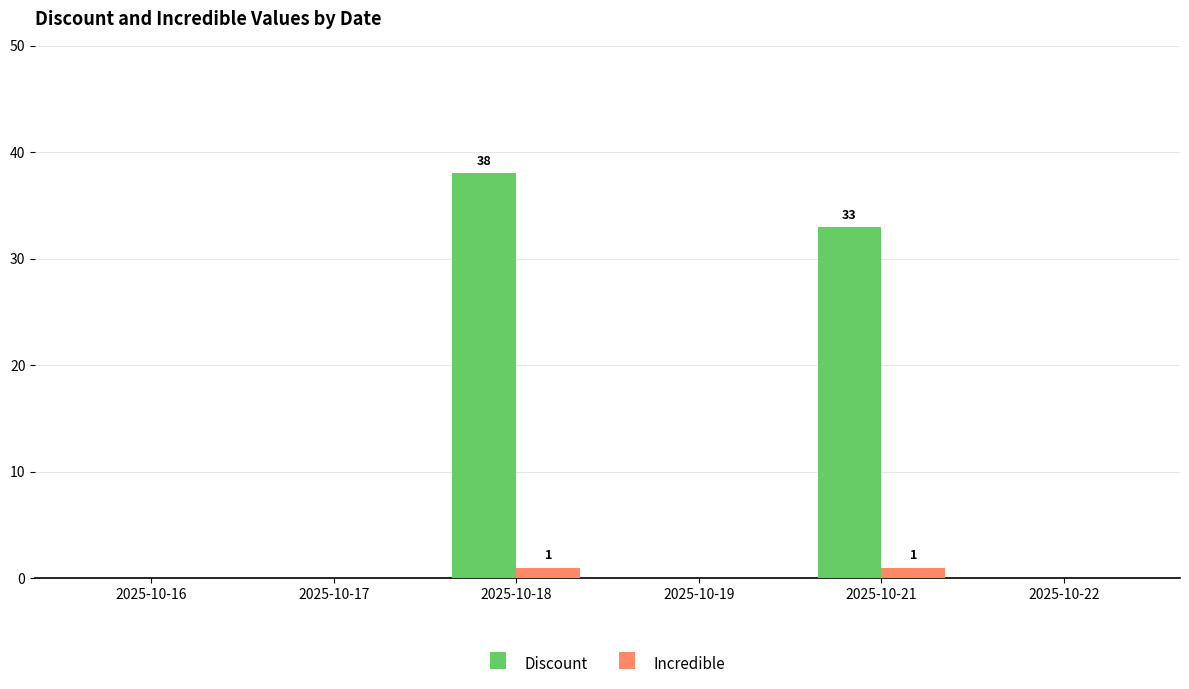

Which series changed the most between 2025-10-17 and 2025-10-21?

Discount